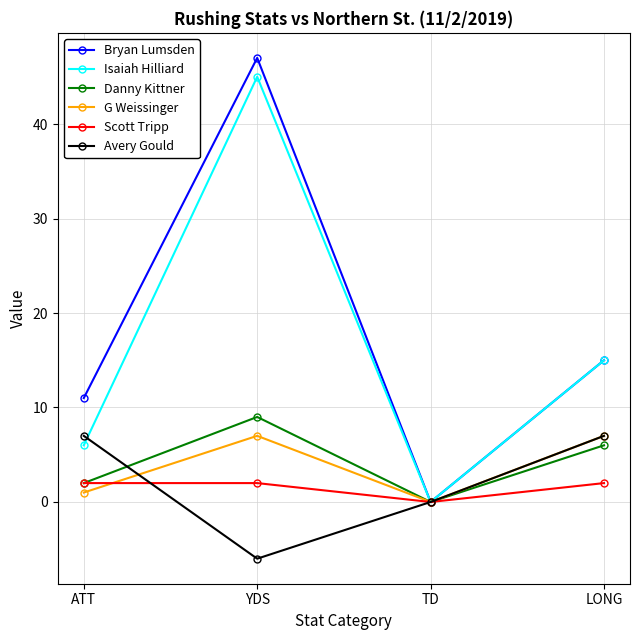

How many interior local peaks does the Danny Kittner series have?

1